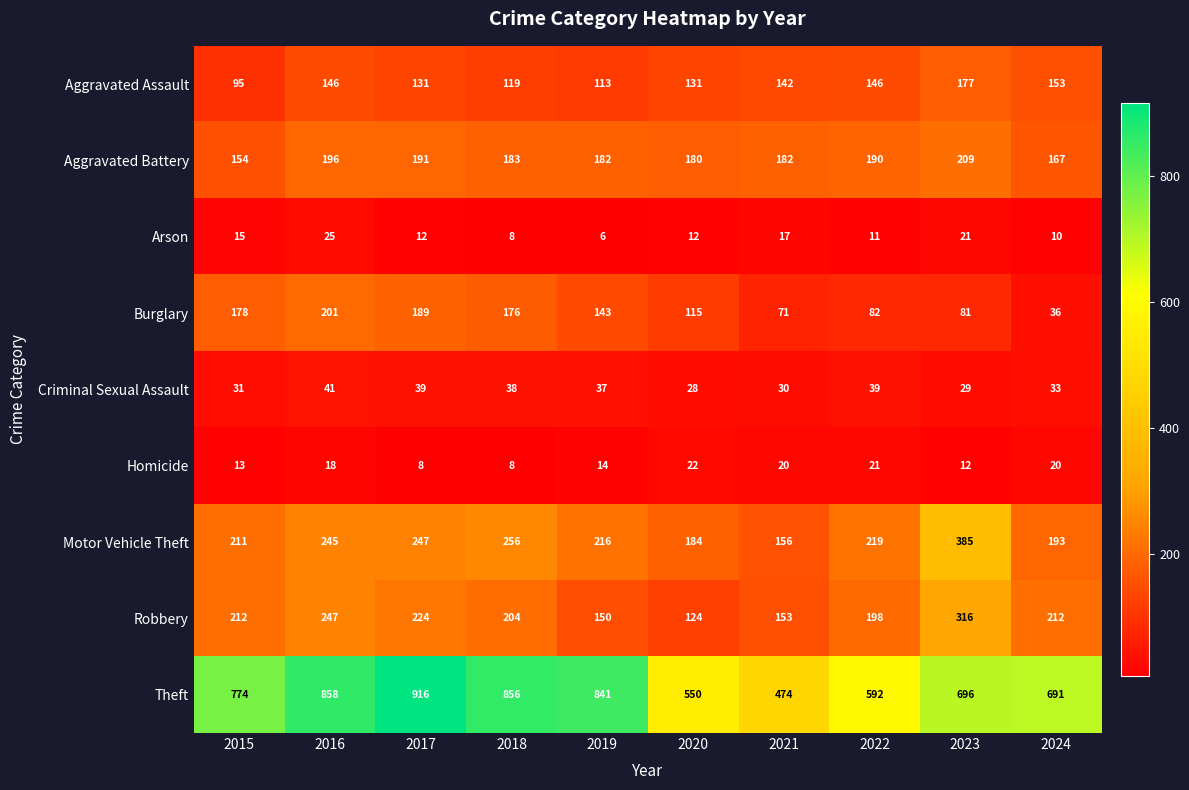

Which series has the largest total across all categories?

Theft